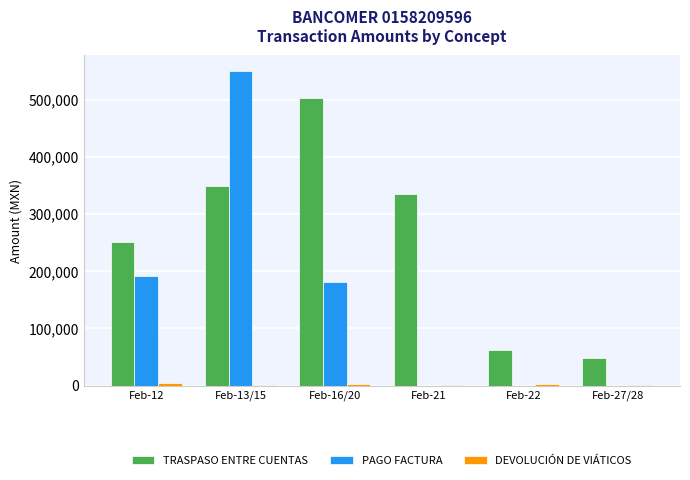

Which series has the largest total across all categories?

TRASPASO ENTRE CUENTAS